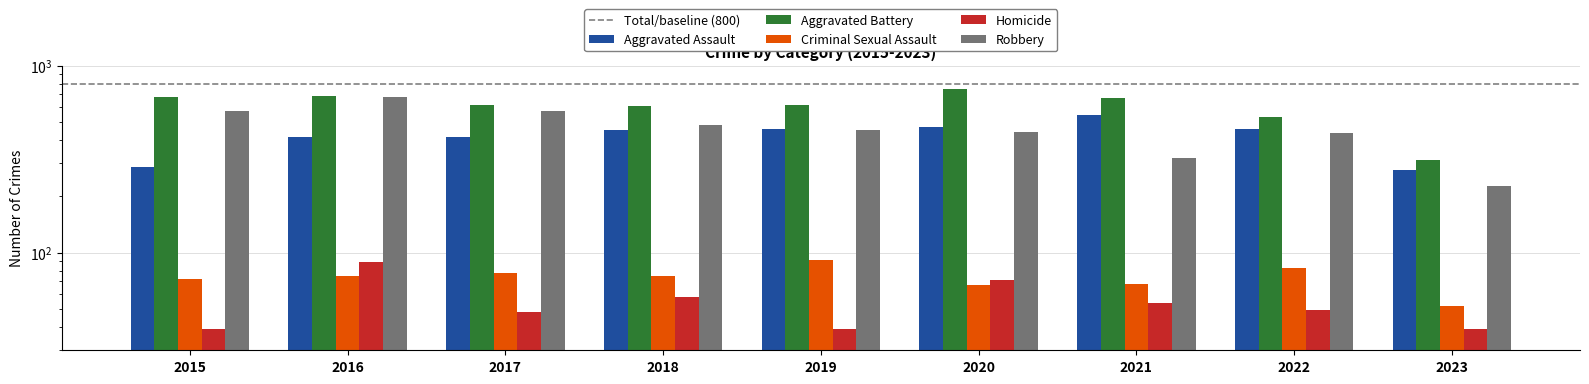

What is the value of the Criminal Sexual Assault bar at the 6th from the left?

67